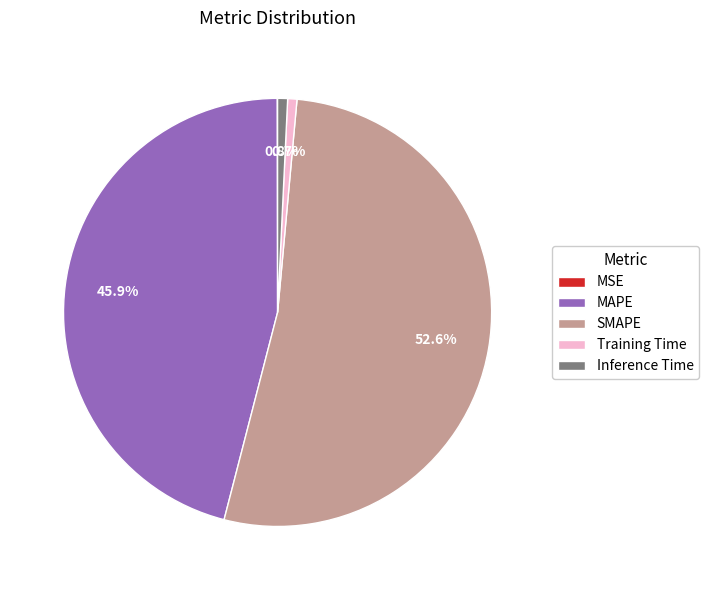

Which slice represents more than half of the pie?

SMAPE